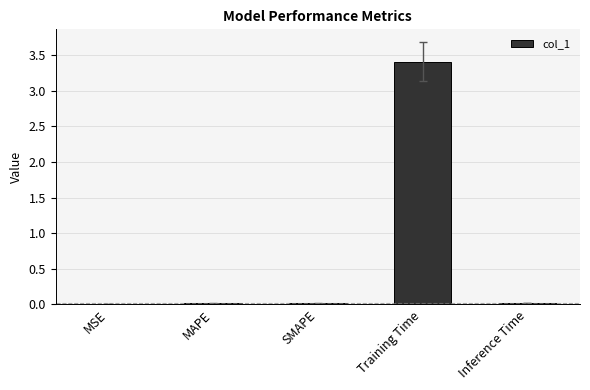

The chart shows a value of 0.0 at SMAPE. True or false?

True